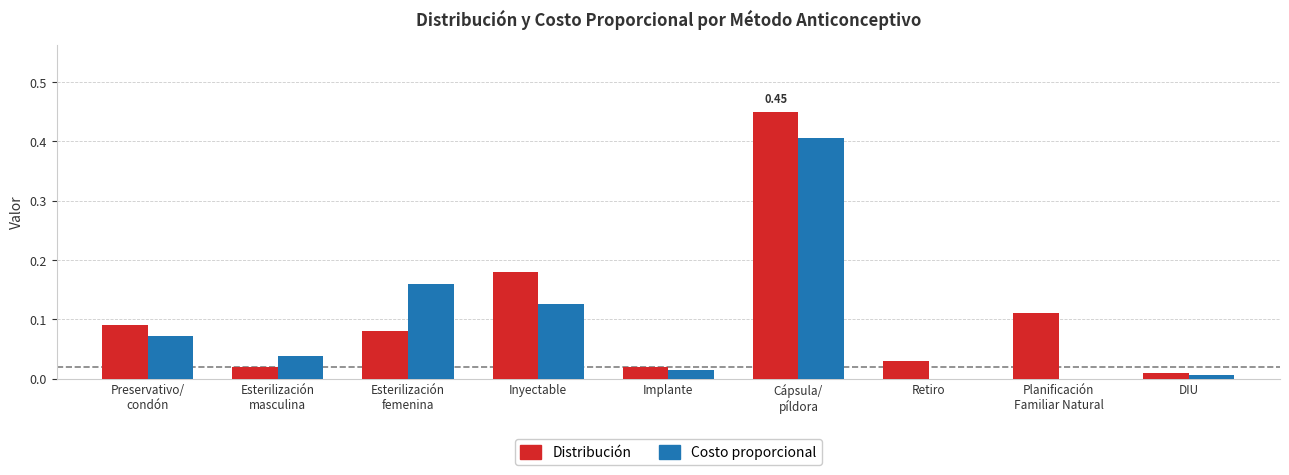

What are all the series names shown in the legend?

Distribución, Costo proporcional